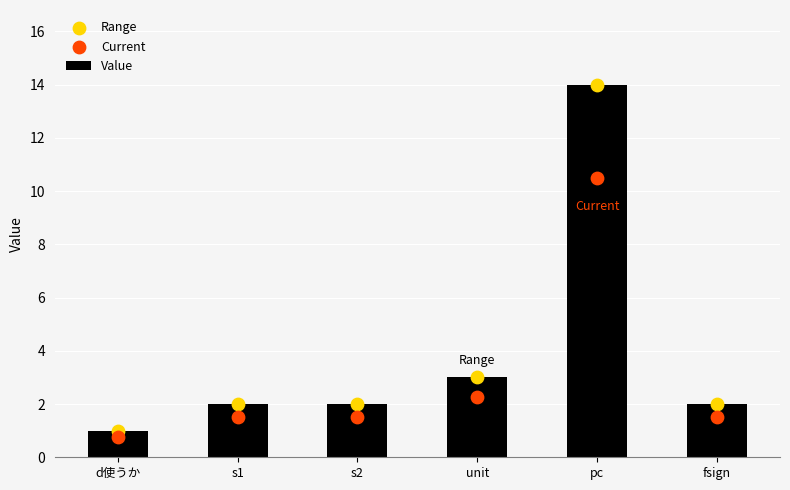

At how many categories does at least one series exceed 4?

1